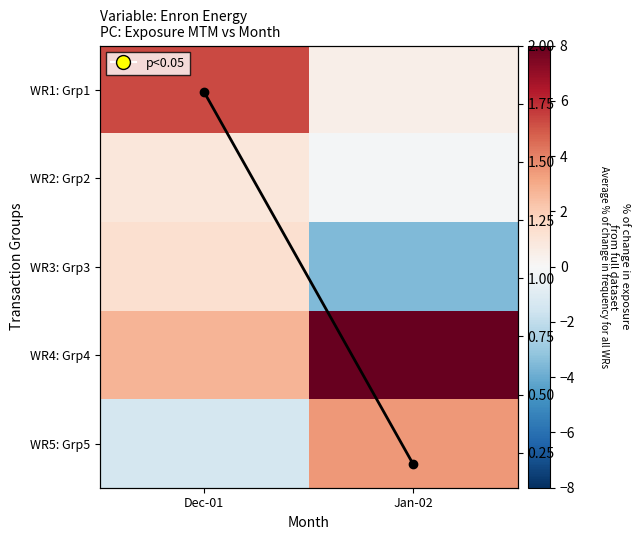

What is the minimum value shown in the chart?

-3.5